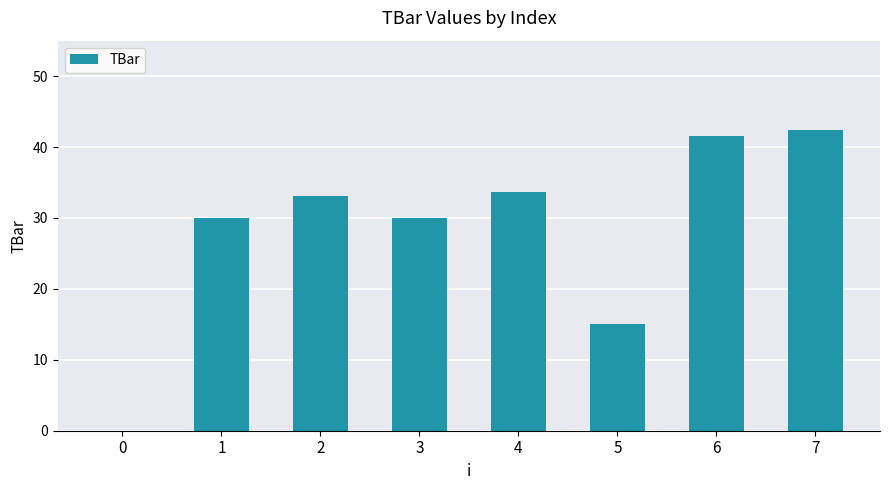

Which has a higher value, 4 or 3?

4